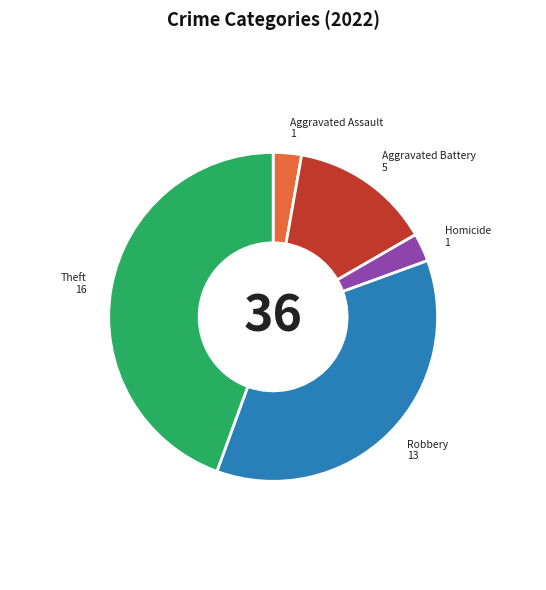

Approximately how many times larger is the value at Theft compared to Aggravated Battery?

3.2